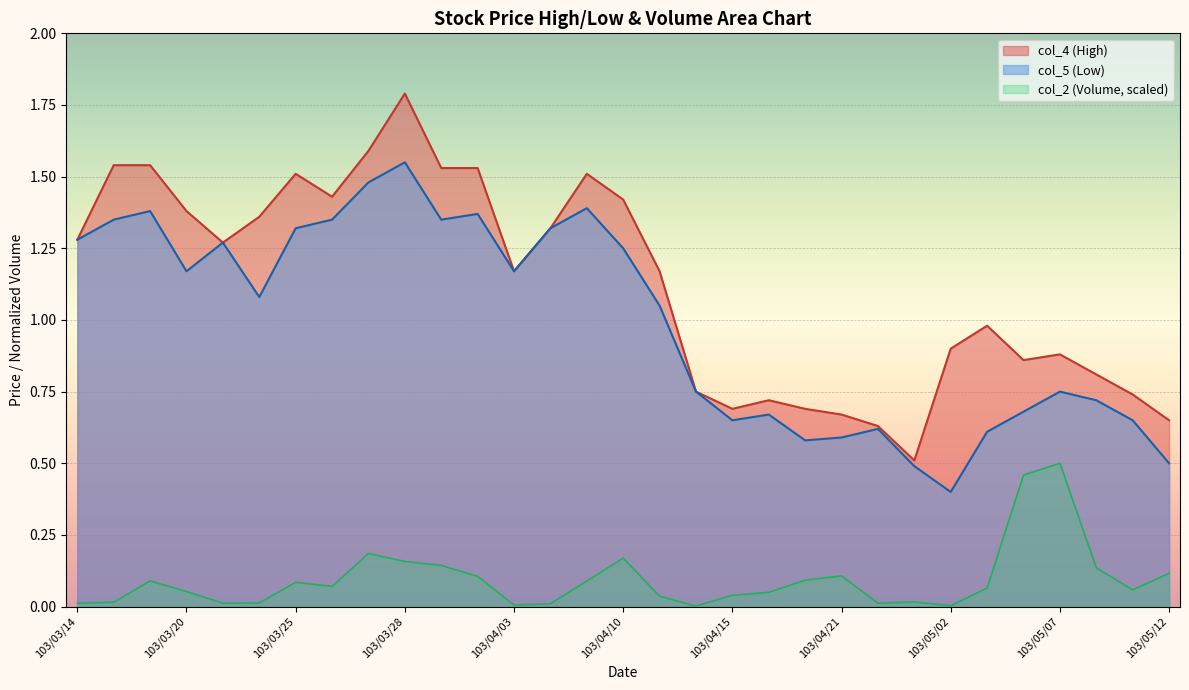

What are all the series names shown in the legend?

col_4 (High), col_5 (Low), col_2 (Volume, scaled)